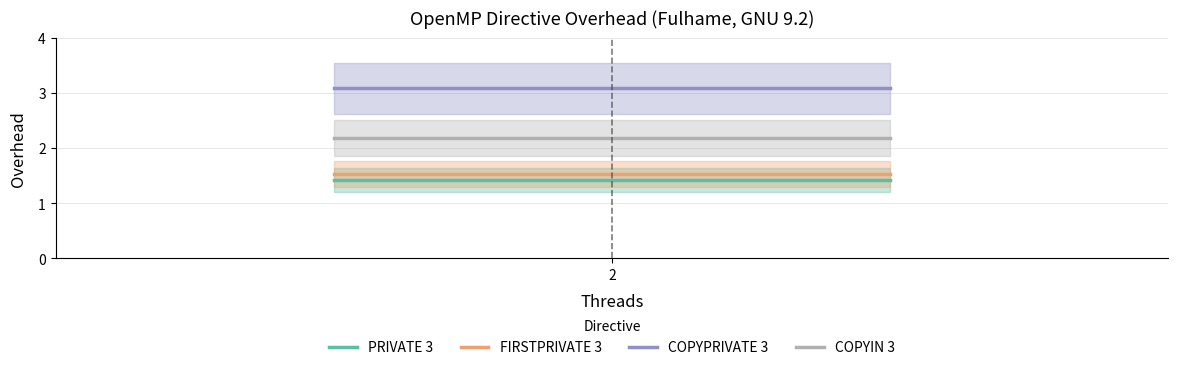

Does the chart have visible grid lines?

Yes